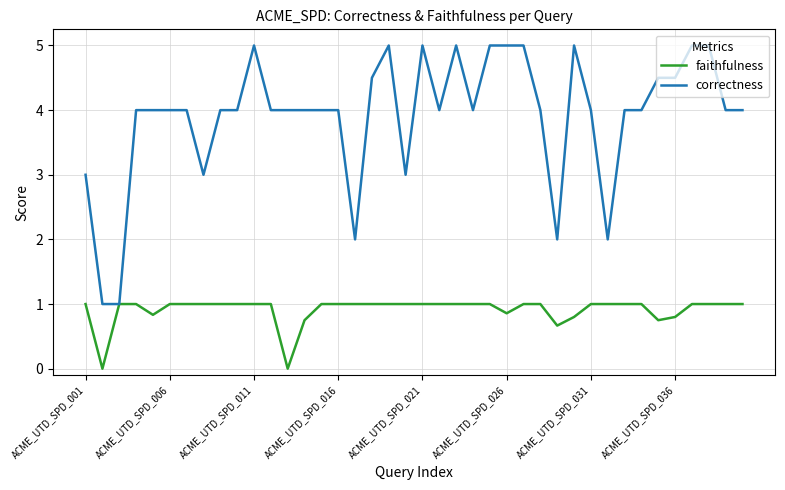

Rank the series by their average value, from lowest to highest.

faithfulness, correctness